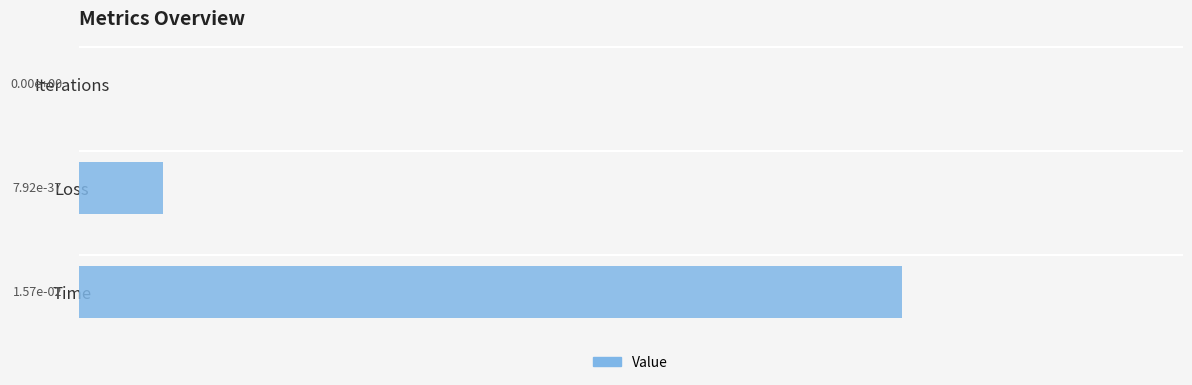

At which label is the value closest to 12?

Loss